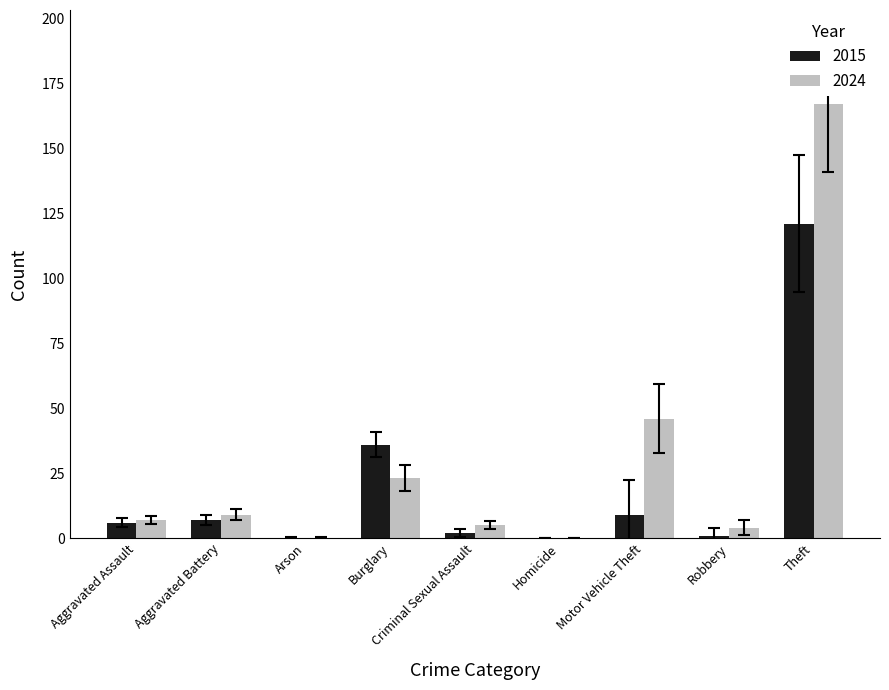

What is the highest value of the 2015 series?

121